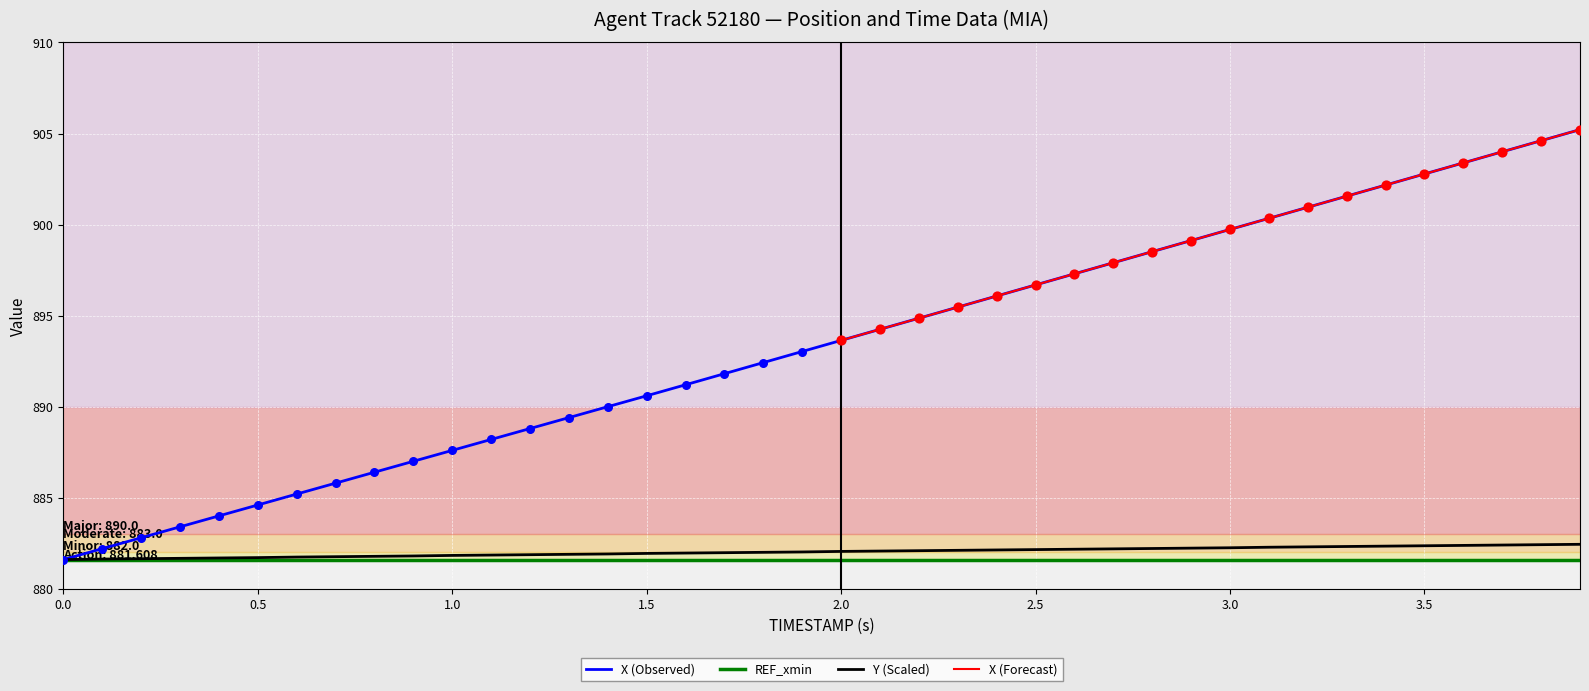

At which category is the sum across all series the highest?

3.9